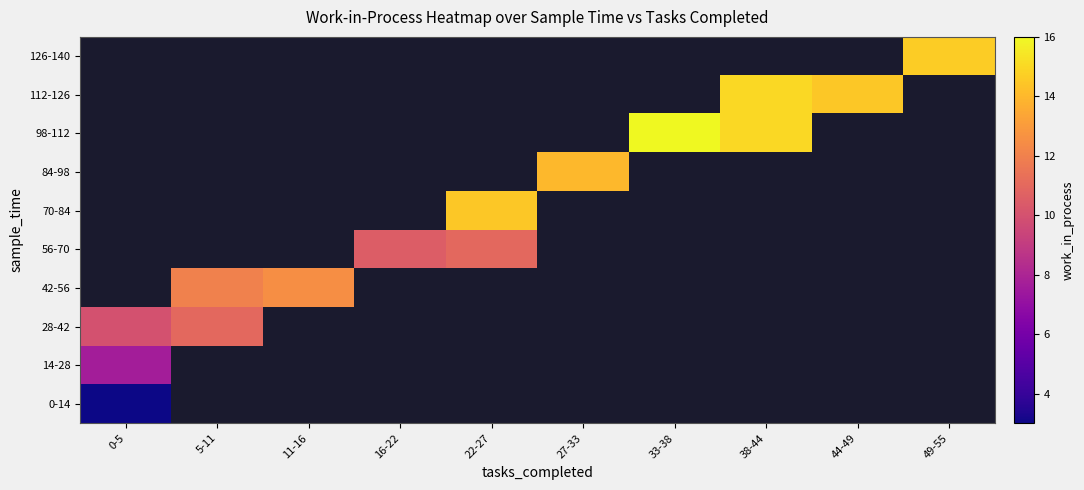

Rank the categories by 0-14 value from highest to lowest.

0-5, 5-11, 11-16, 16-22, 22-27, 27-33, 33-38, 38-44, 44-49, 49-55